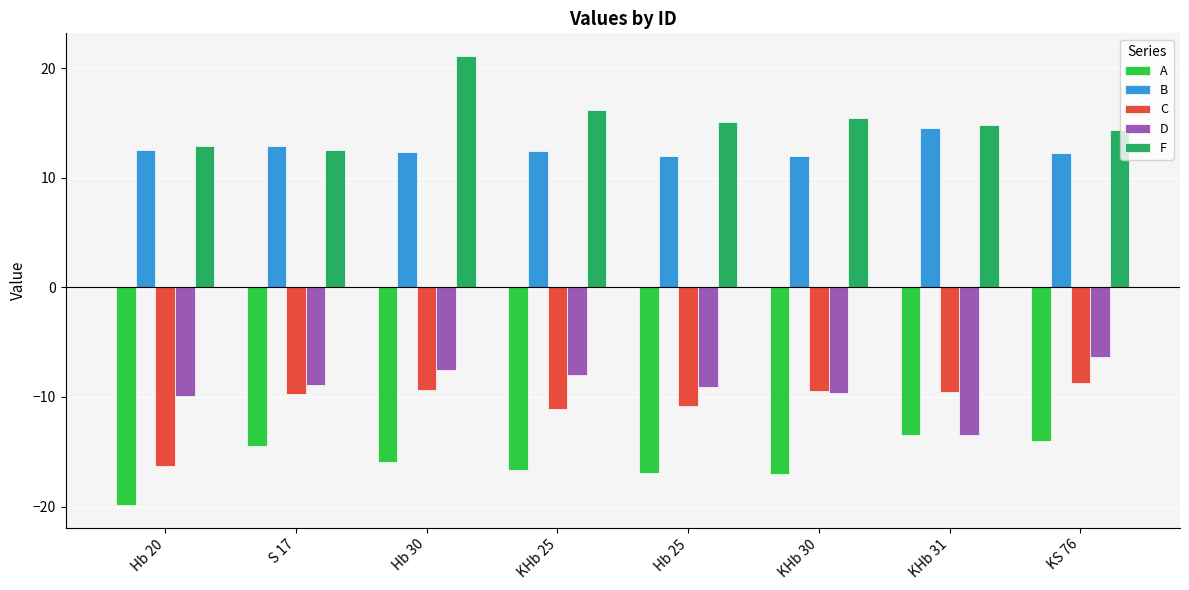

What is the spread (max minus min) of values at Hb 25?

32.1